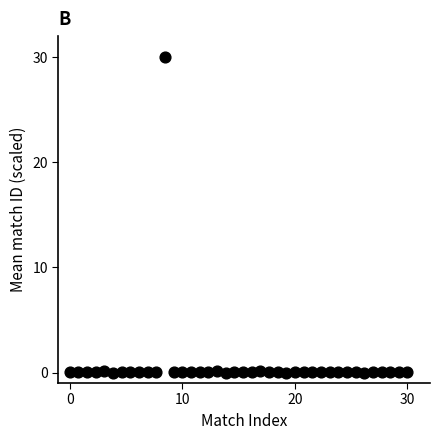

What is the range of X values (max minus min)?

30.0